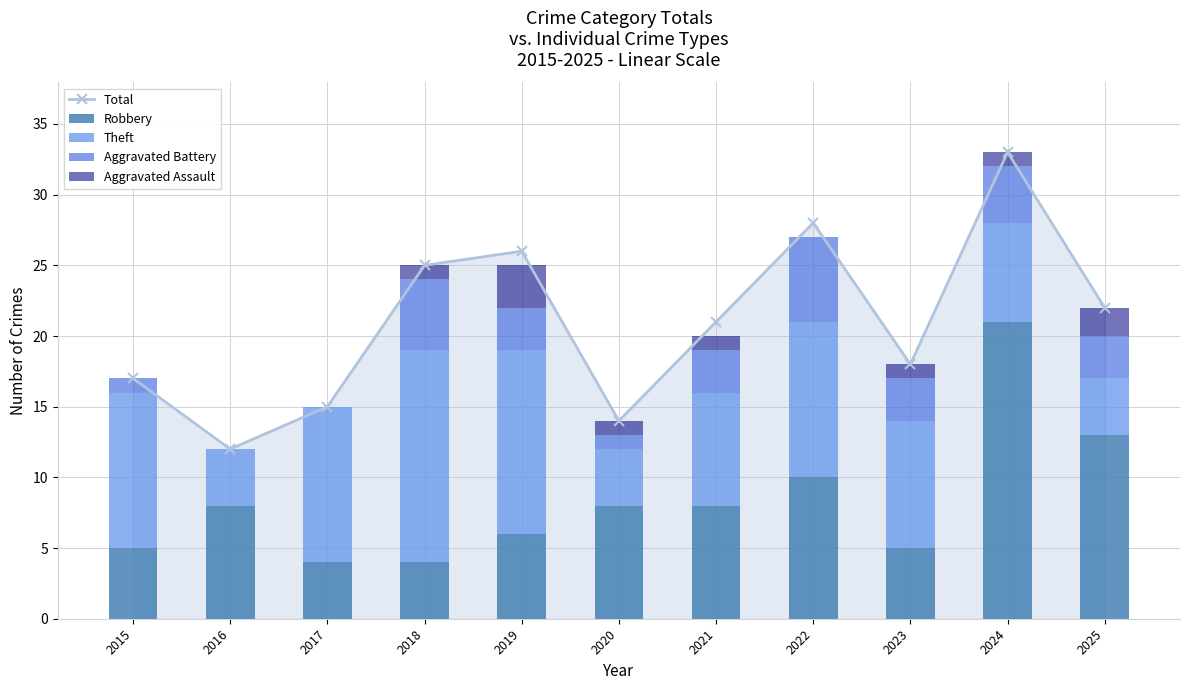

Where is the first local maximum for Total?

2019